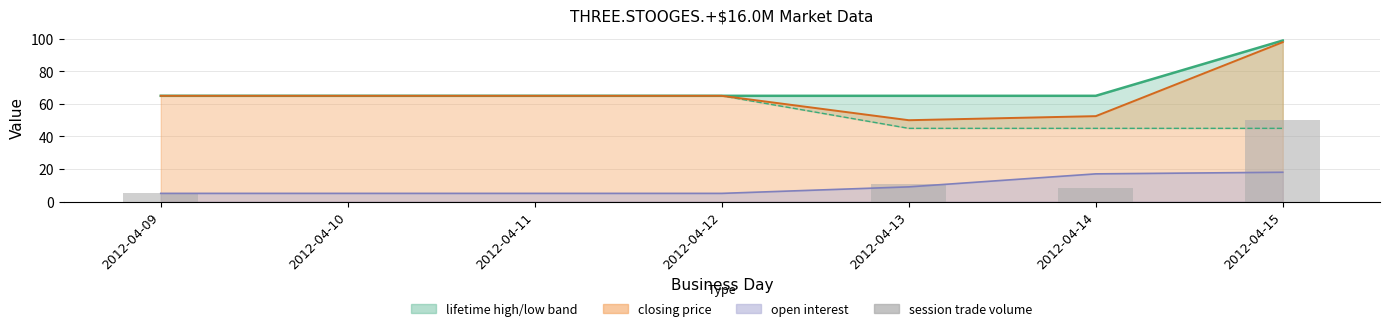

Between 2012-04-10 and 2012-04-13, which is larger?

2012-04-10